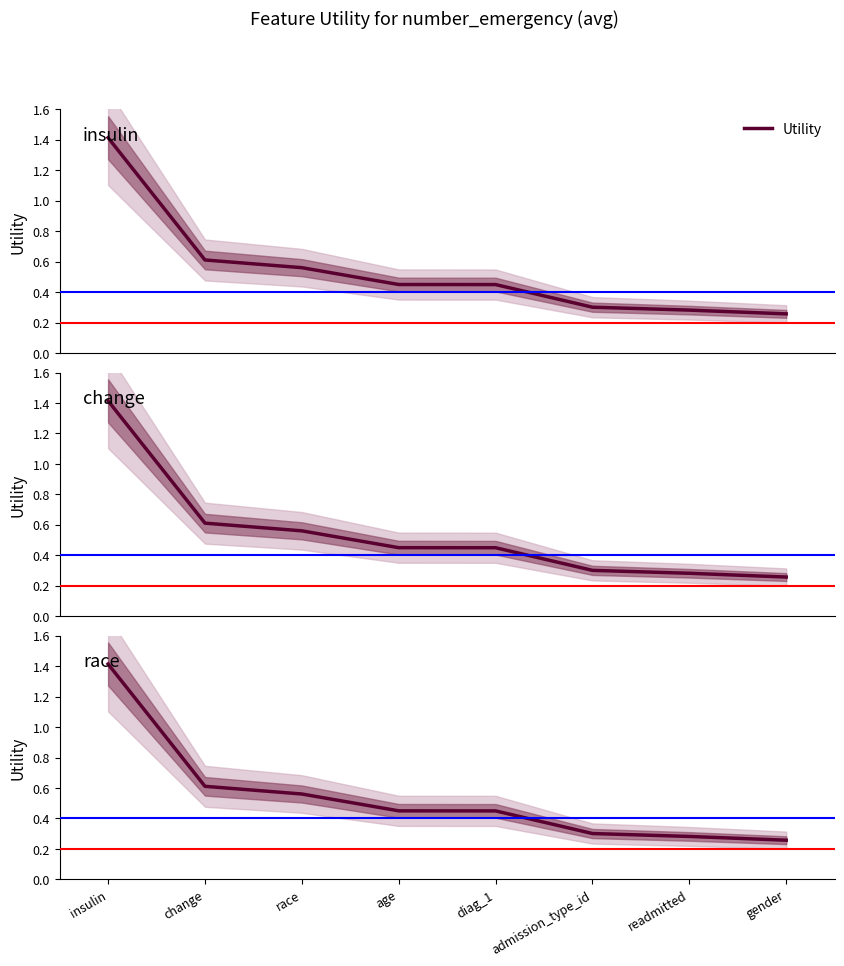

At which category does the chart reach its peak across all series?

insulin